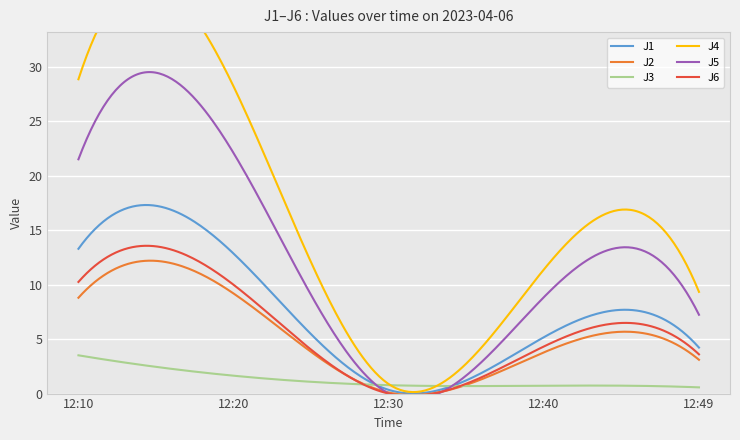

True or false: J5 and J2 intersect in this chart.

True